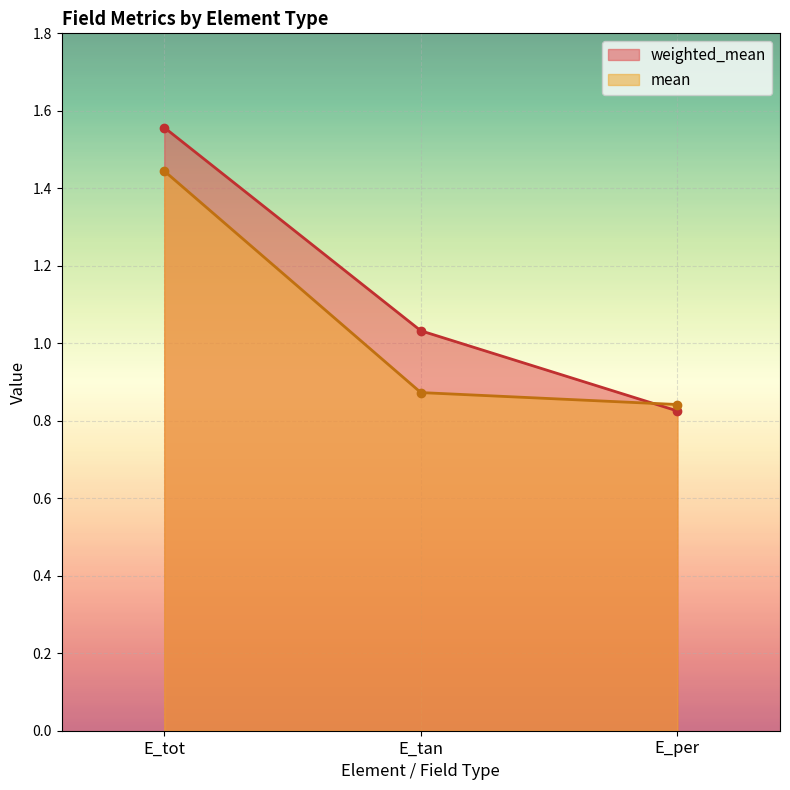

At which category is the sum across all series the highest?

E_tot